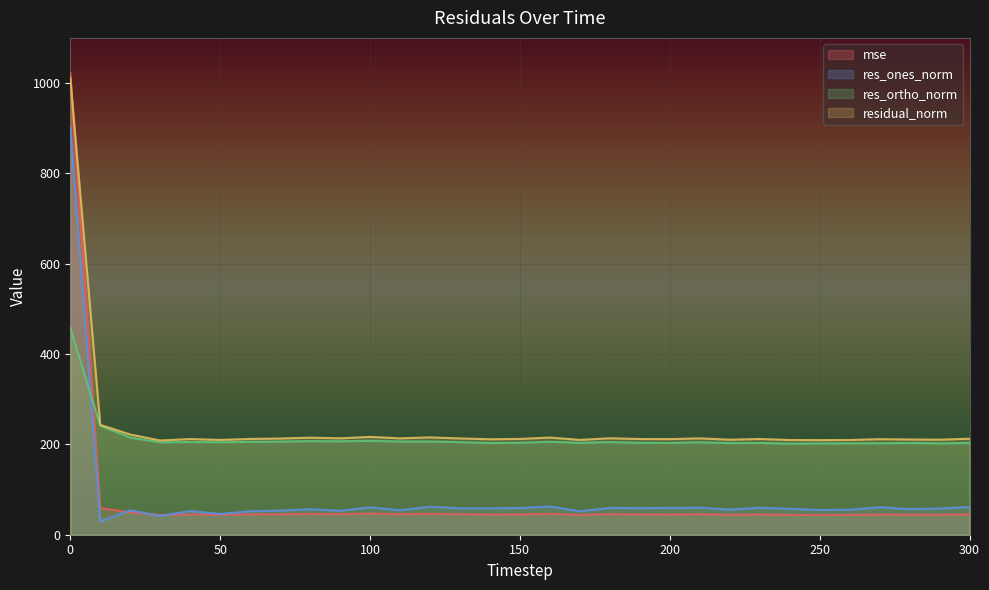

In res_ones_norm, how many points are lower than both neighbors (excluding endpoints)?

11